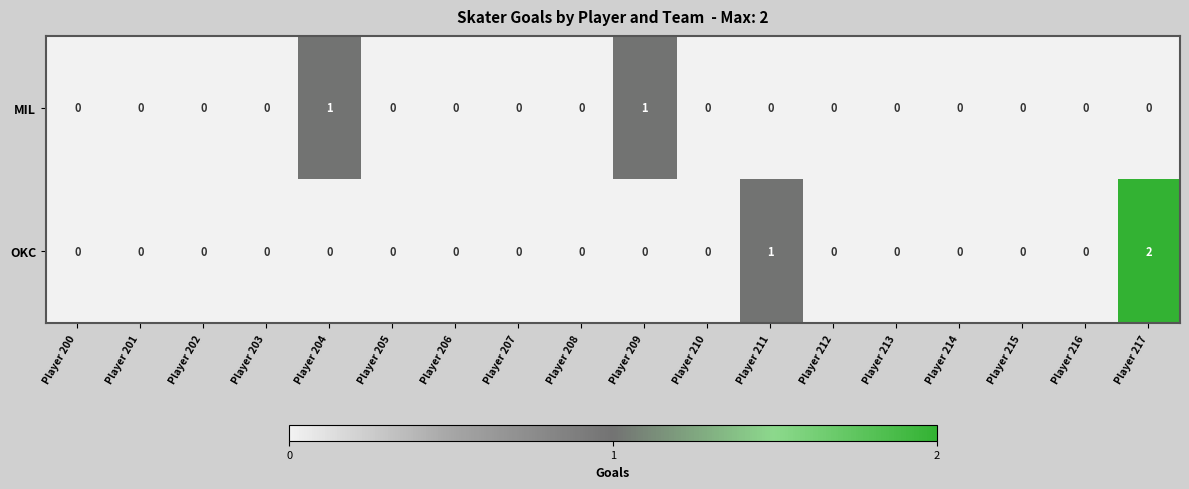

Is it true that MIL equals 0 at Player 202?

True